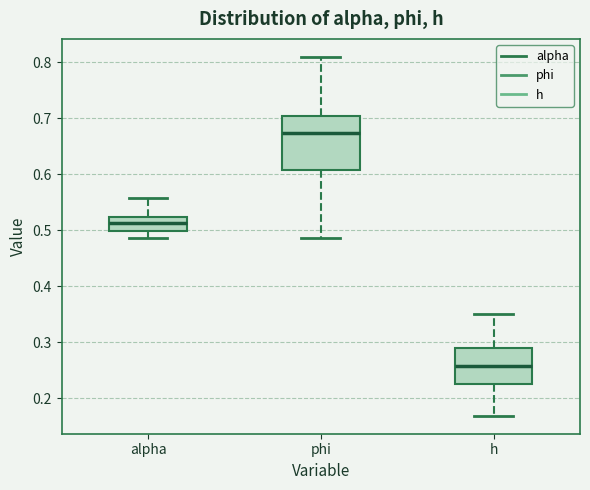

Which box is the tallest, from its lower edge to its upper edge?

phi